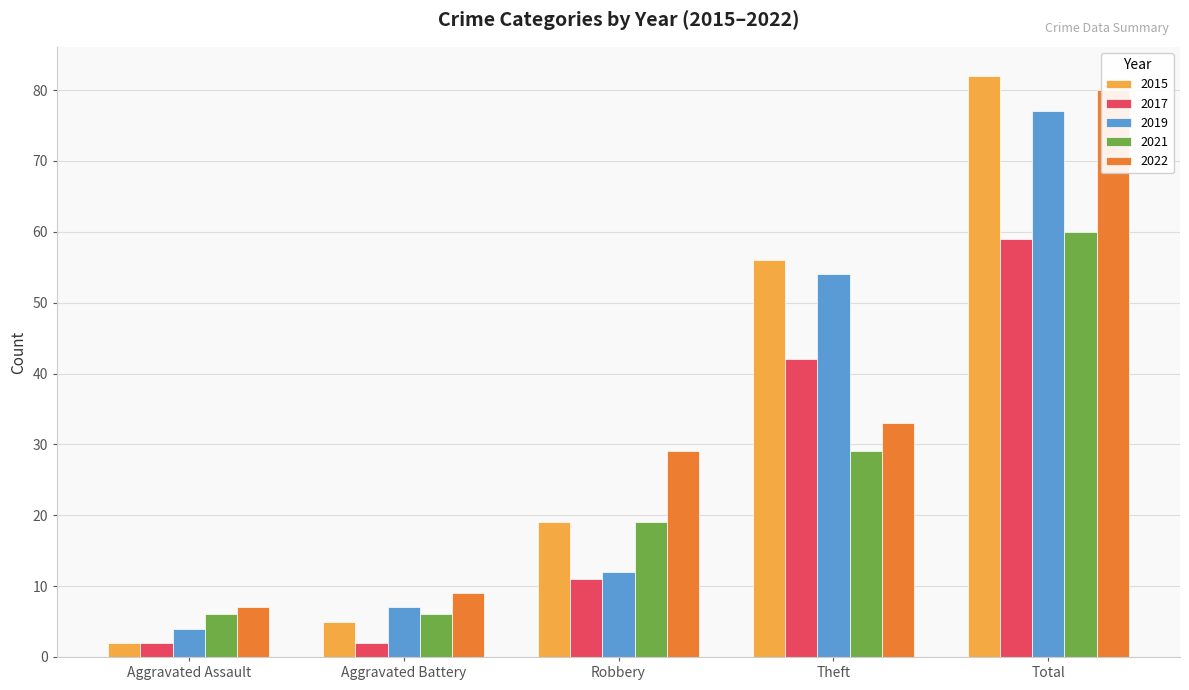

What is the value of the 2019 bar at the 3rd from the left?

12